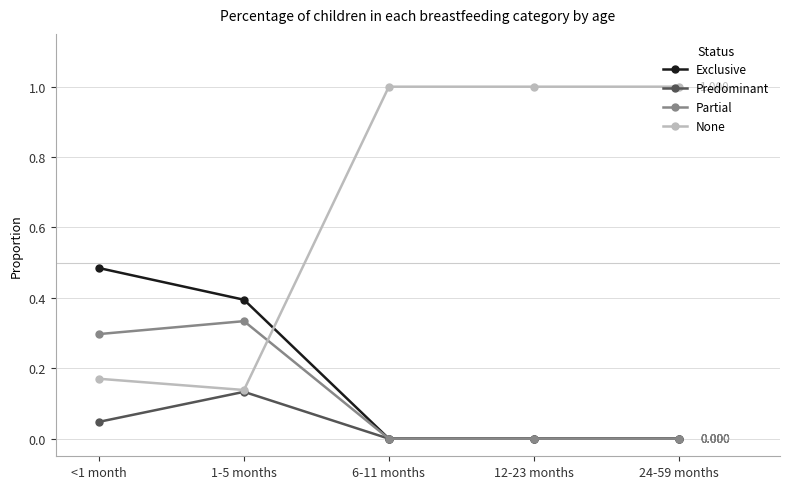

At <1 month, list the series in order from smallest to largest.

Predominant, None, Partial, Exclusive